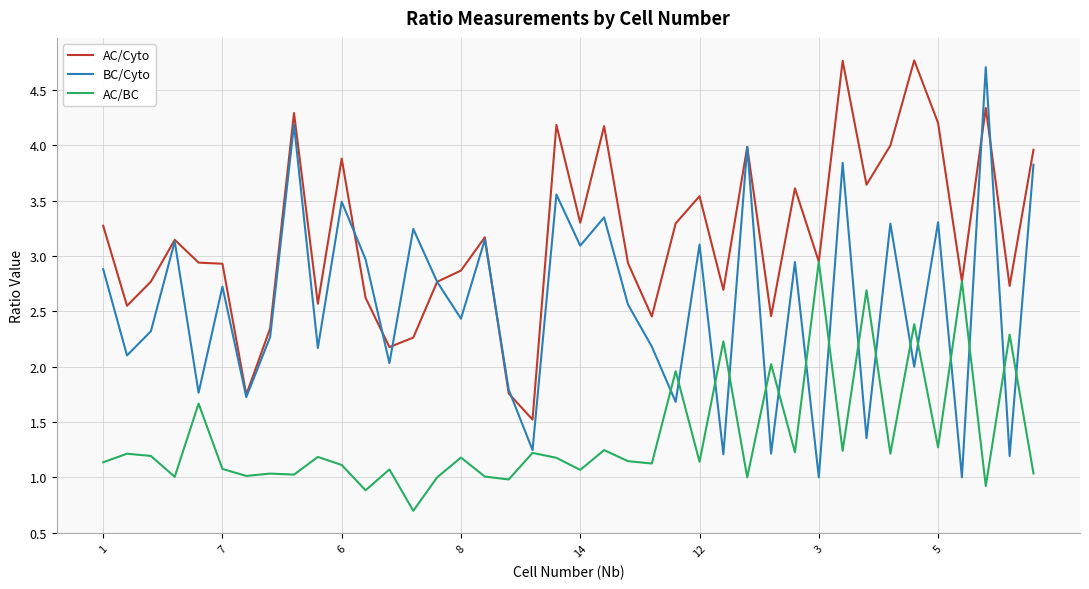

Which series has the largest total across all categories?

AC/Cyto